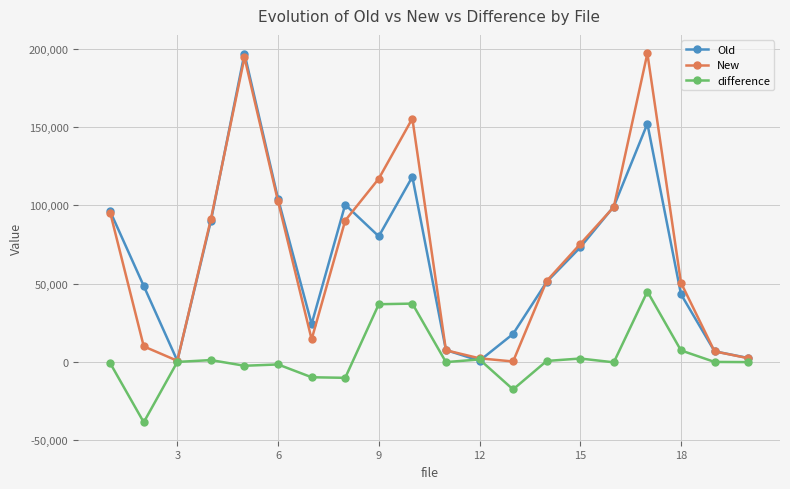

In Old, how many points are higher than both neighbors (excluding endpoints)?

4